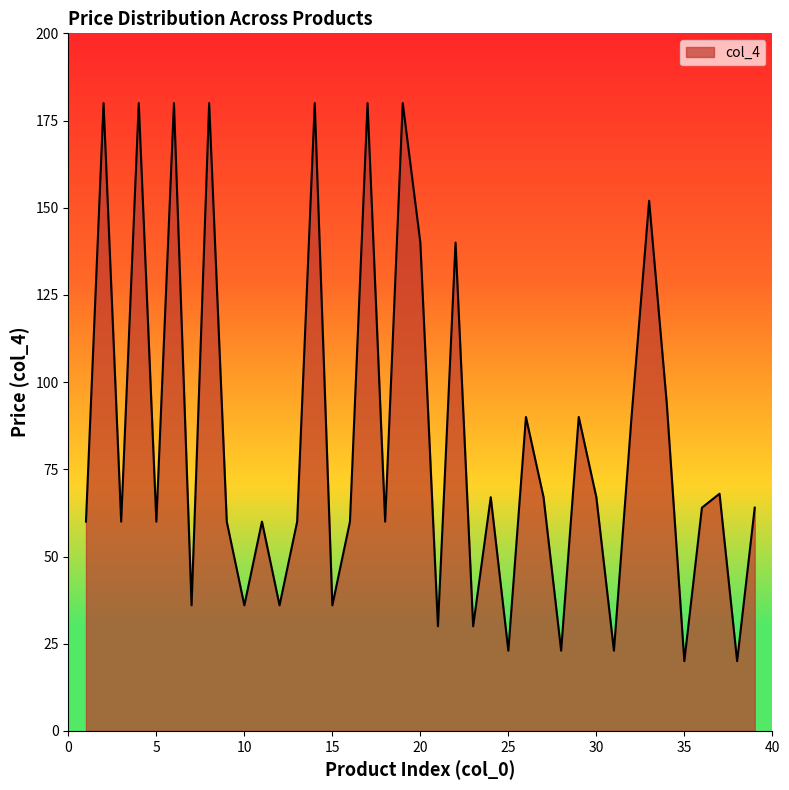

How many lines are shown in the chart?

1